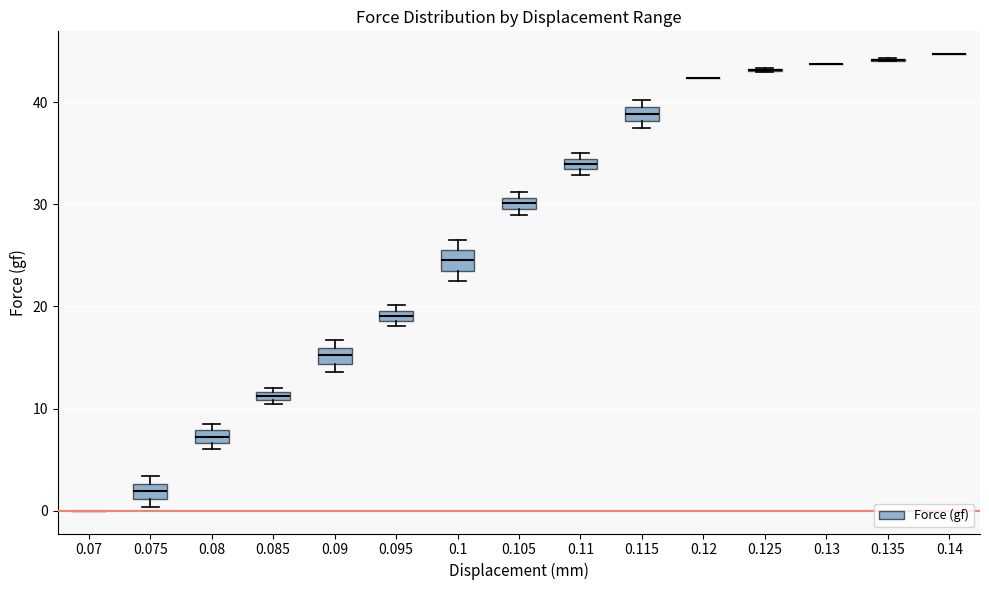

Where is the lower edge of the box at x = 0.095 on the y-axis? The values are not printed on the chart, so give them approximately, as read against the axis.

19